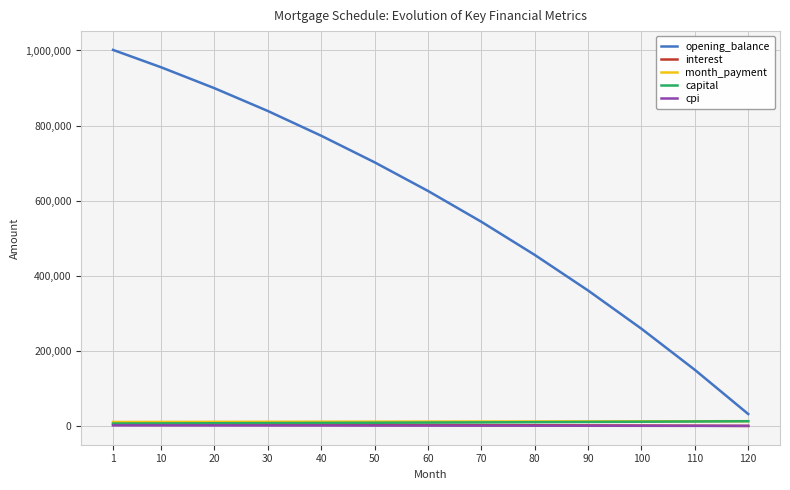

True or false: month_payment has a value of 12705.0 at 120.

True